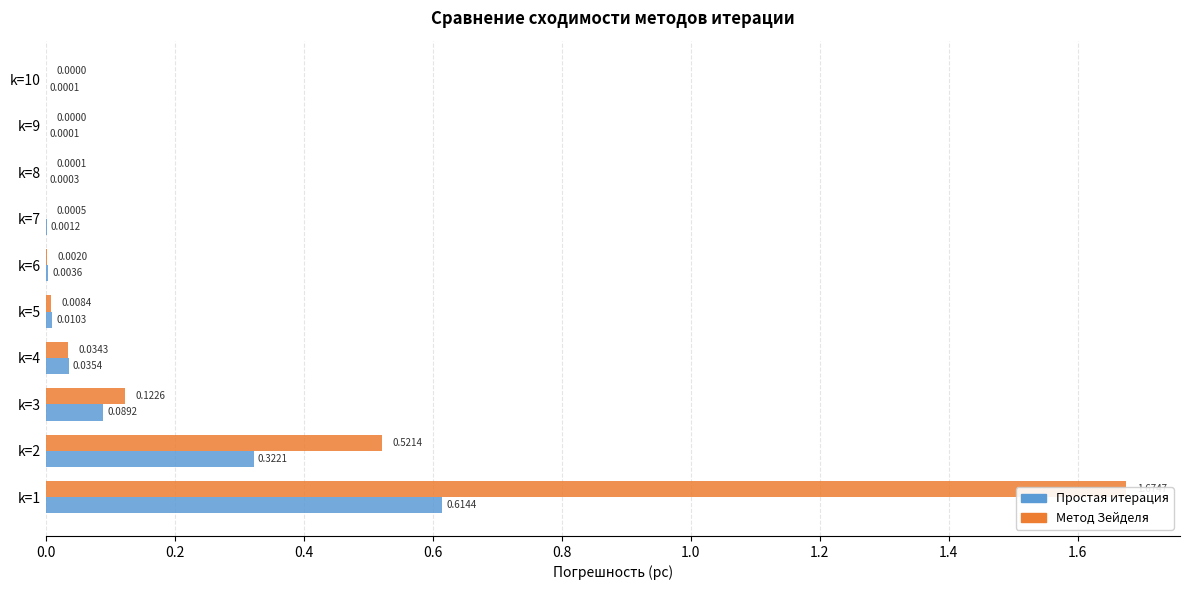

How many categories are shown in the chart?

10